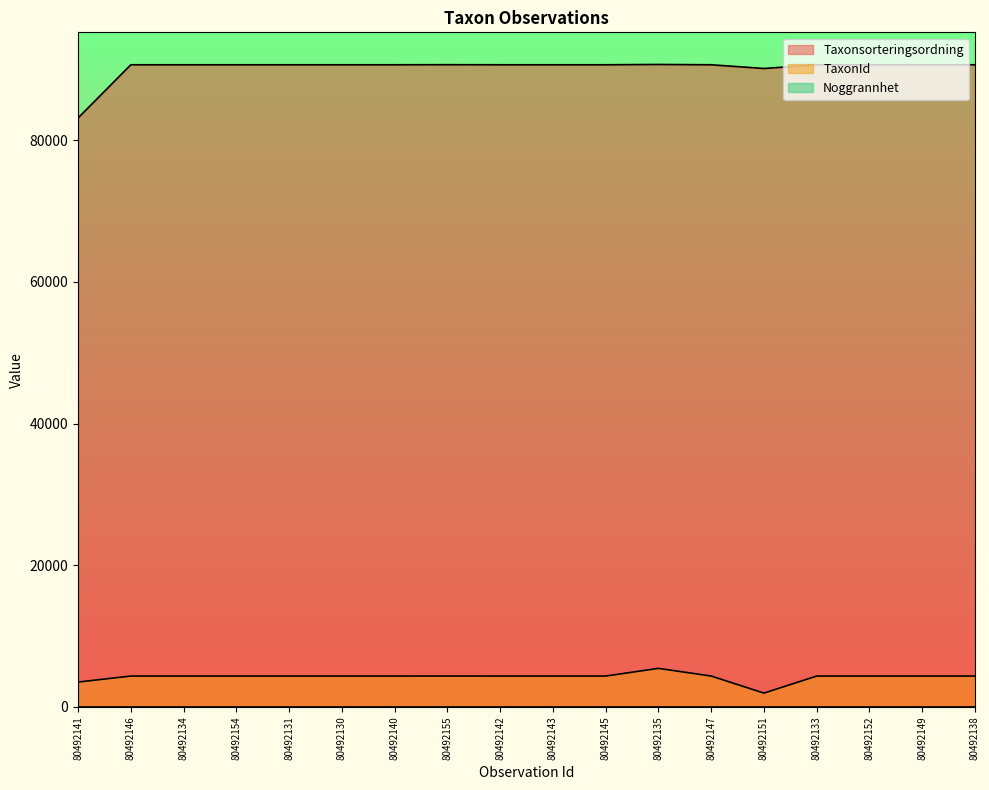

True or false: TaxonId and Taxonsorteringsordning cross at least once.

False